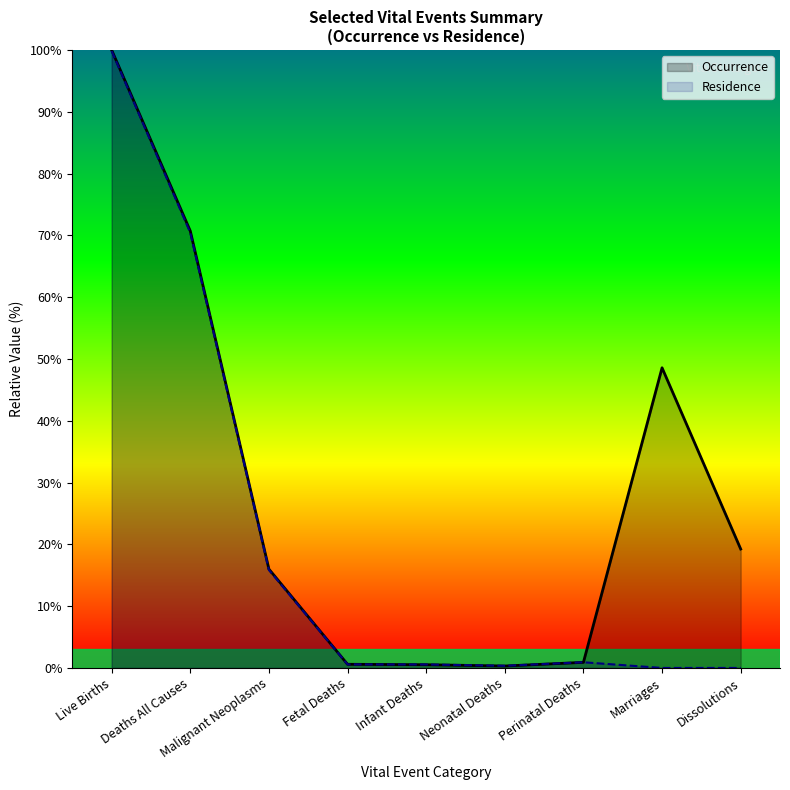

Which series changed the most between Fetal Deaths and Dissolutions?

Occurrence